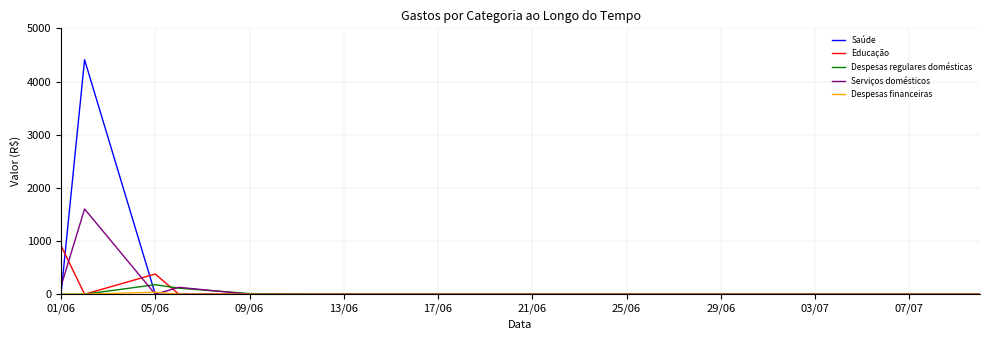

Which series has the widest spread of values?

Saúde